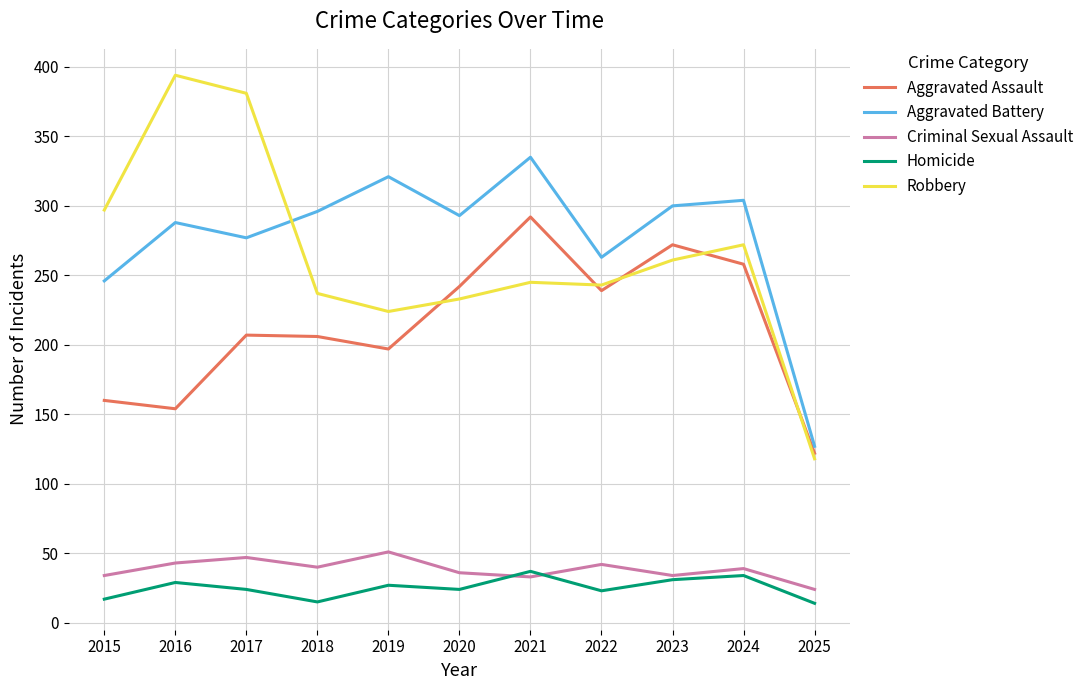

True or false: Homicide and Robbery cross at least once.

False